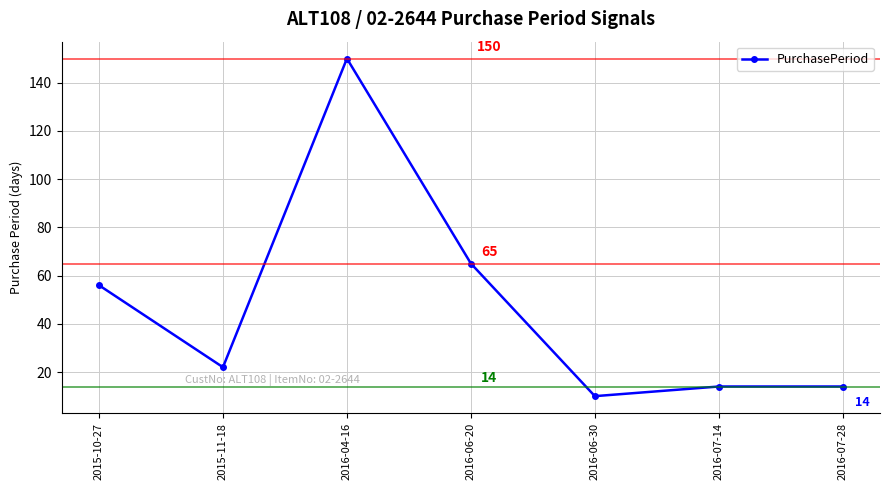

Is it true that the value at 2016-06-30 is 4?

False